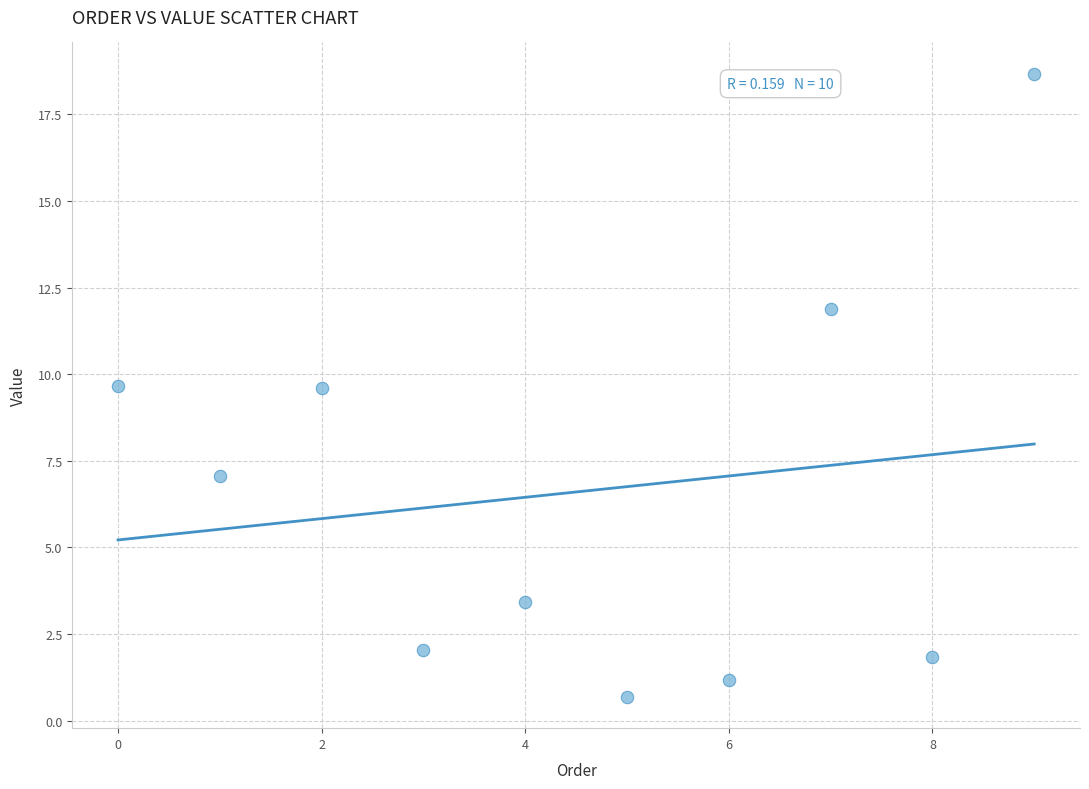

What is the average Y value?

6.6